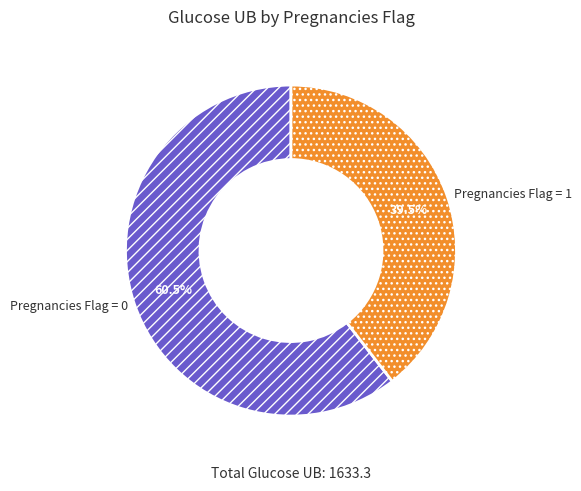

Rank the categories by value from highest to lowest.

Pregnancies Flag = 0, Pregnancies Flag = 1